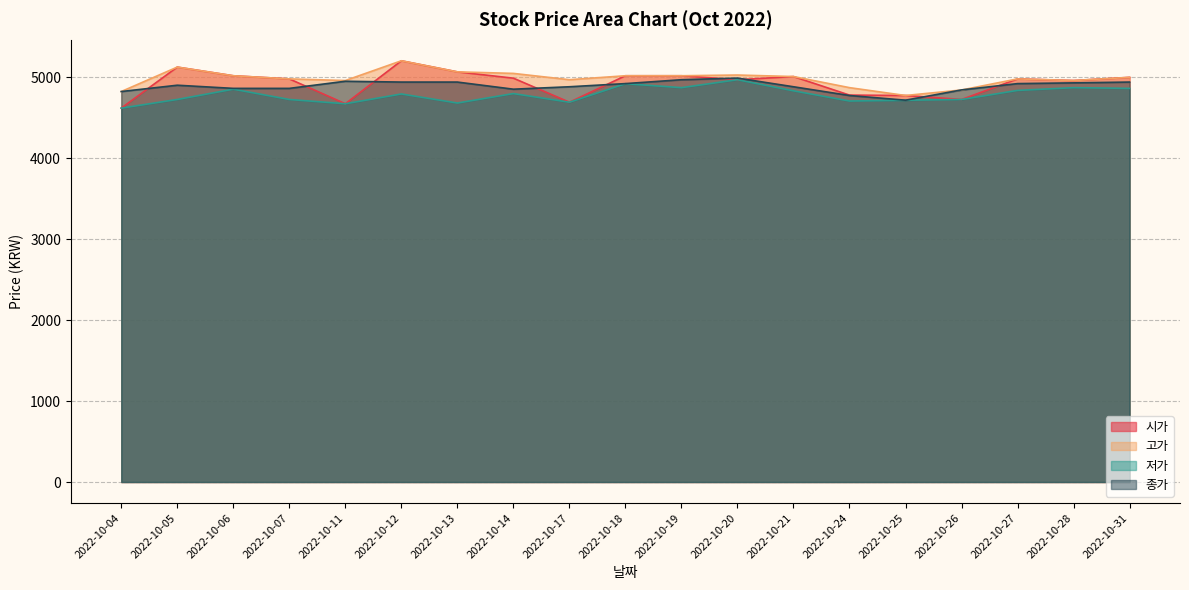

True or false: 시가 and 저가 cross at least once.

False